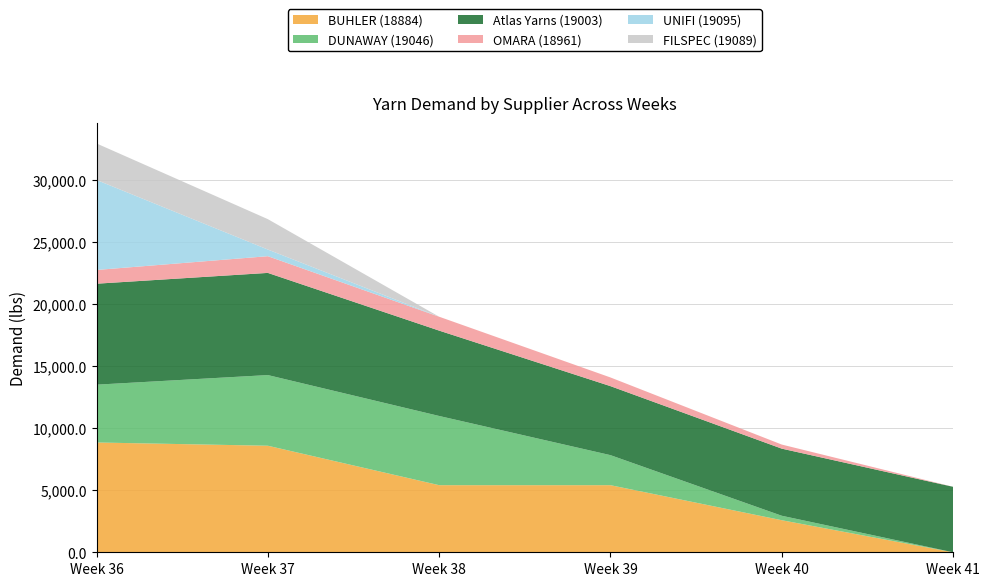

Reading left to right, list all the values displayed in this chart.

BUHLER (18884): Week 36=8855.9	Week 37=8593.8	Week 38=5411.9	Week 39=5411.9	Week 40=2586.2	Week 41=0.0
DUNAWAY (19046): Week 36=4663.5	Week 37=5699.8	Week 38=5582.3	Week 39=2423.0	Week 40=360.0	Week 41=0.0
Atlas Yarns (19003): Week 36=8143.3	Week 37=8240.7	Week 38=6885.2	Week 39=5566.1	Week 40=5413.3	Week 41=5281.9
OMARA (18961): Week 36=1108.5	Week 37=1347.4	Week 38=1120.8	Week 39=700.1	Week 40=329.8	Week 41=0.0
UNIFI (19095): Week 36=7260.4	Week 37=537.6	Week 38=0.0	Week 39=0.0	Week 40=0.0	Week 41=0.0
FILSPEC (19089): Week 36=2944.8	Week 37=2451.3	Week 38=0.0	Week 39=0.0	Week 40=0.0	Week 41=0.0